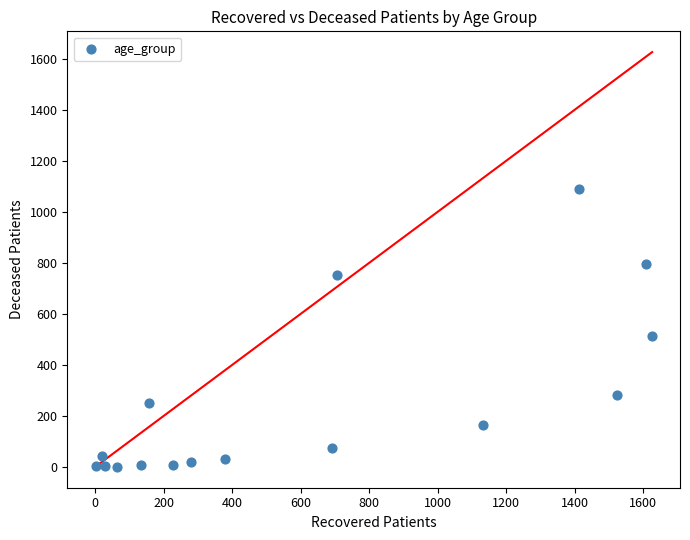

What is the range of Y values (max minus min)?

1088